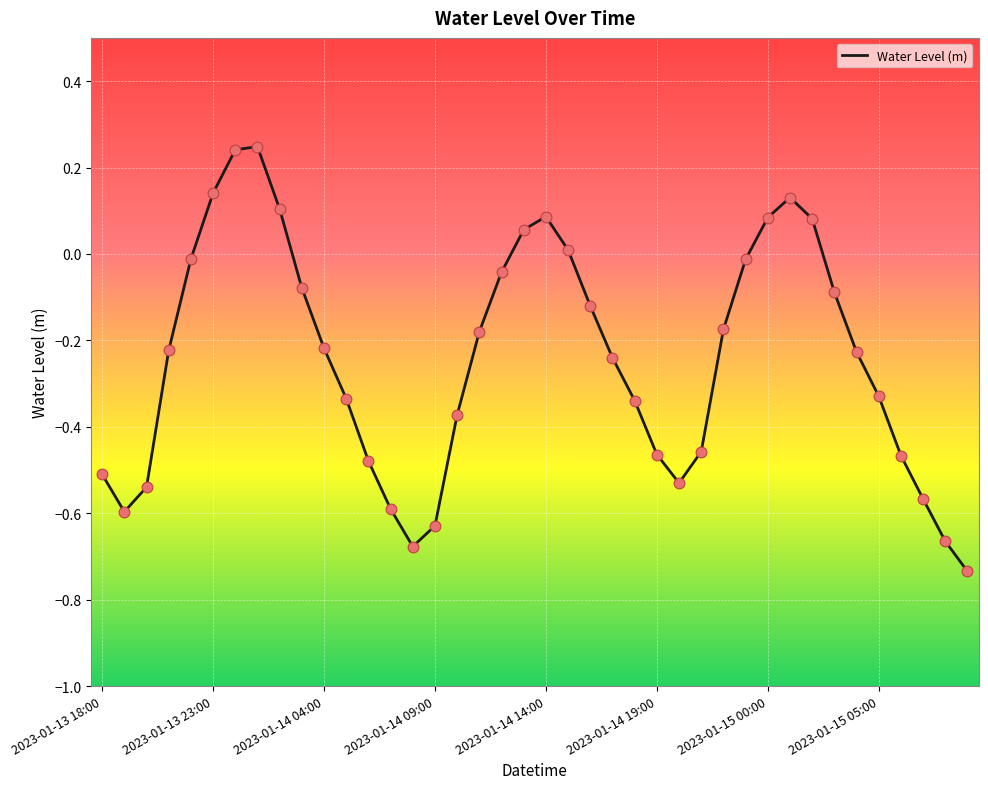

How many lines are shown in the chart?

1